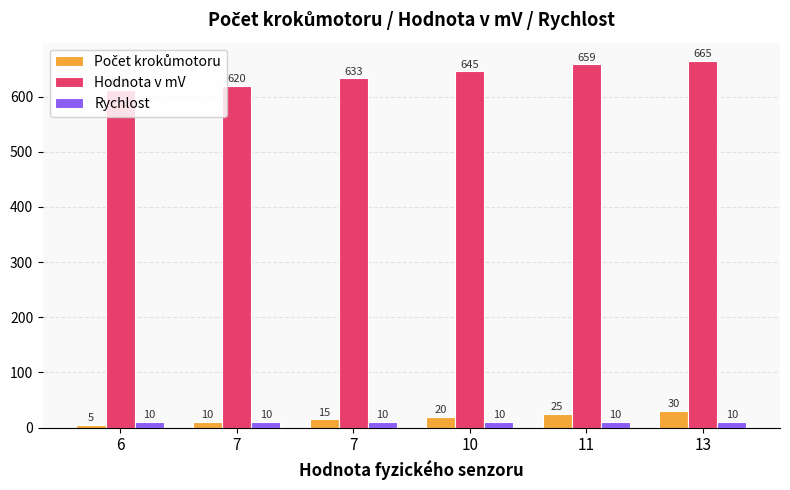

How many data points in Hodnota v mV are above 645?

3